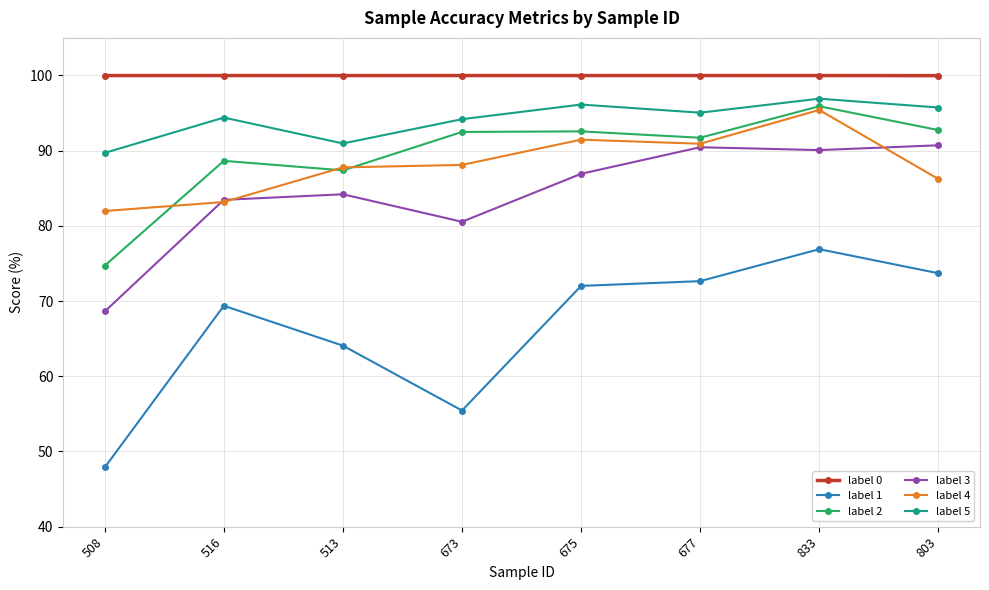

Is the value of label 0 at 833 greater than the value of label 5 at 677?

Yes